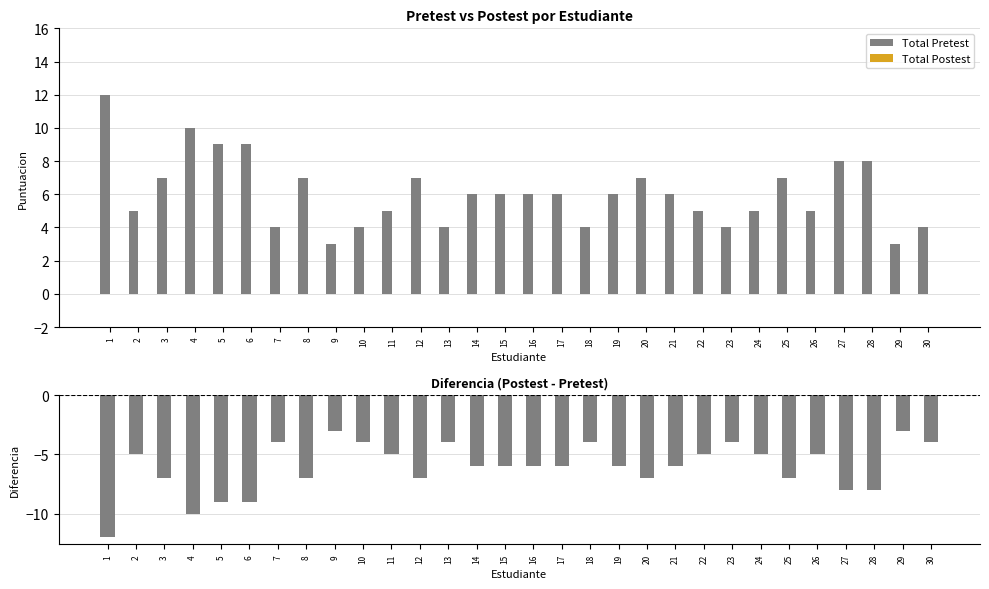

True or false: Diferencia (Postest-Pretest) has a value of 0 at 22.

True